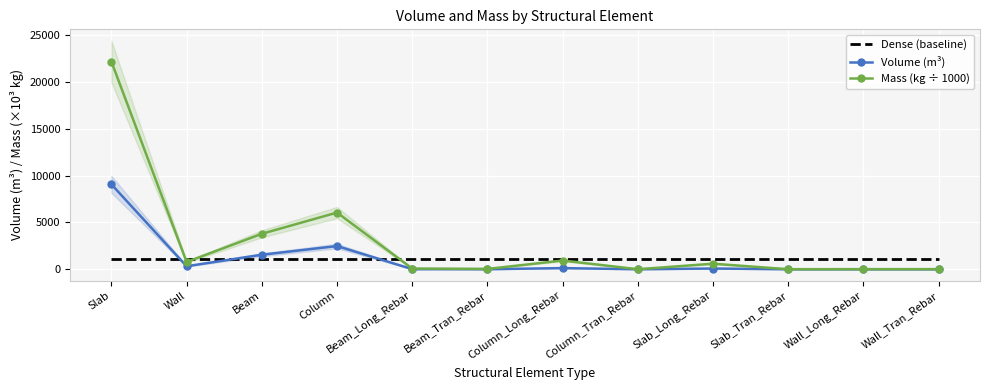

Reading left to right, extract all data points from this chart.

Dense (baseline): 1134.9	1134.9	1134.9	1134.9	1134.9	1134.9	1134.9	1134.9	1134.9	1134.9	1134.9	1134.9
Volume (m³): 9068.4	317.5	1548.5	2475.4	9.3	4.0	118.6	0.0	75.3	0.0	0.8	0.8
Mass (kg ÷ 1000): 22185.6	776.8	3784.8	6052.6	73.2	31.4	930.5	0.2	590.6	0.0	6.2	6.2